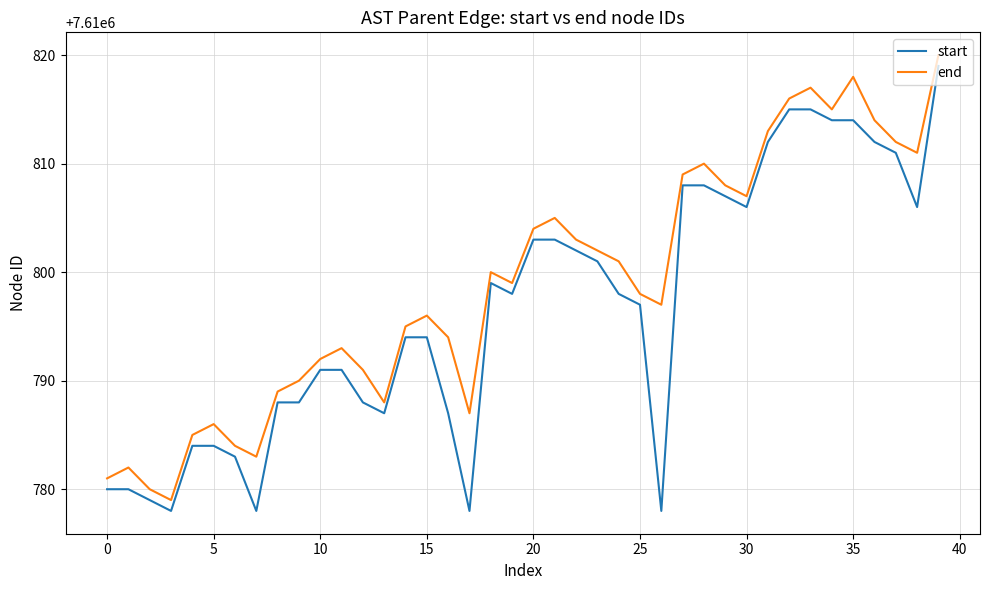

What are all the series names shown in the legend?

start, end